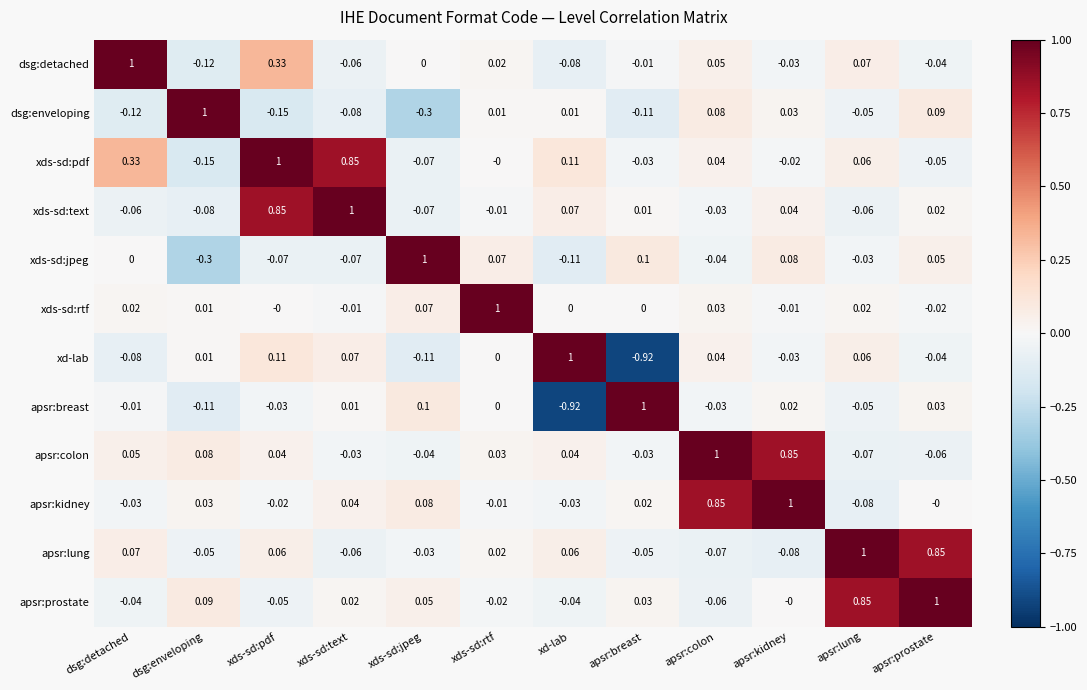

At which label does apsr:colon first exceed 0?

dsg:detached